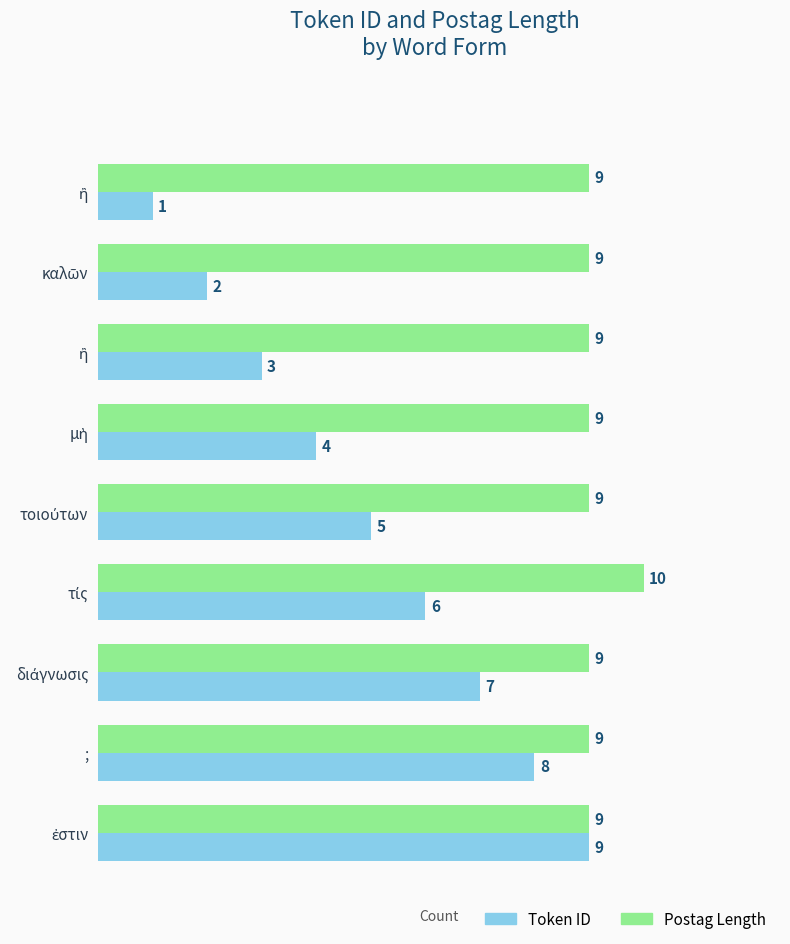

How many Postag Length values are between 9 and 10?

9